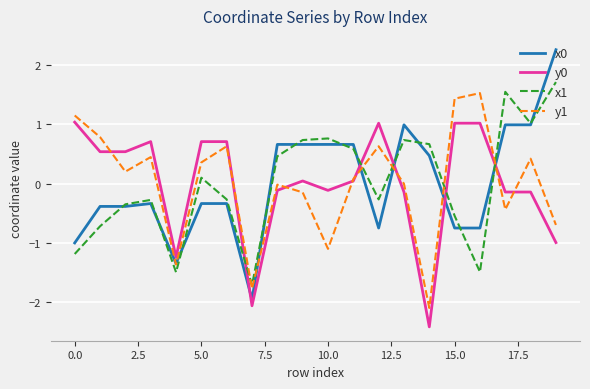

True or false: y0 and x1 intersect in this chart.

True